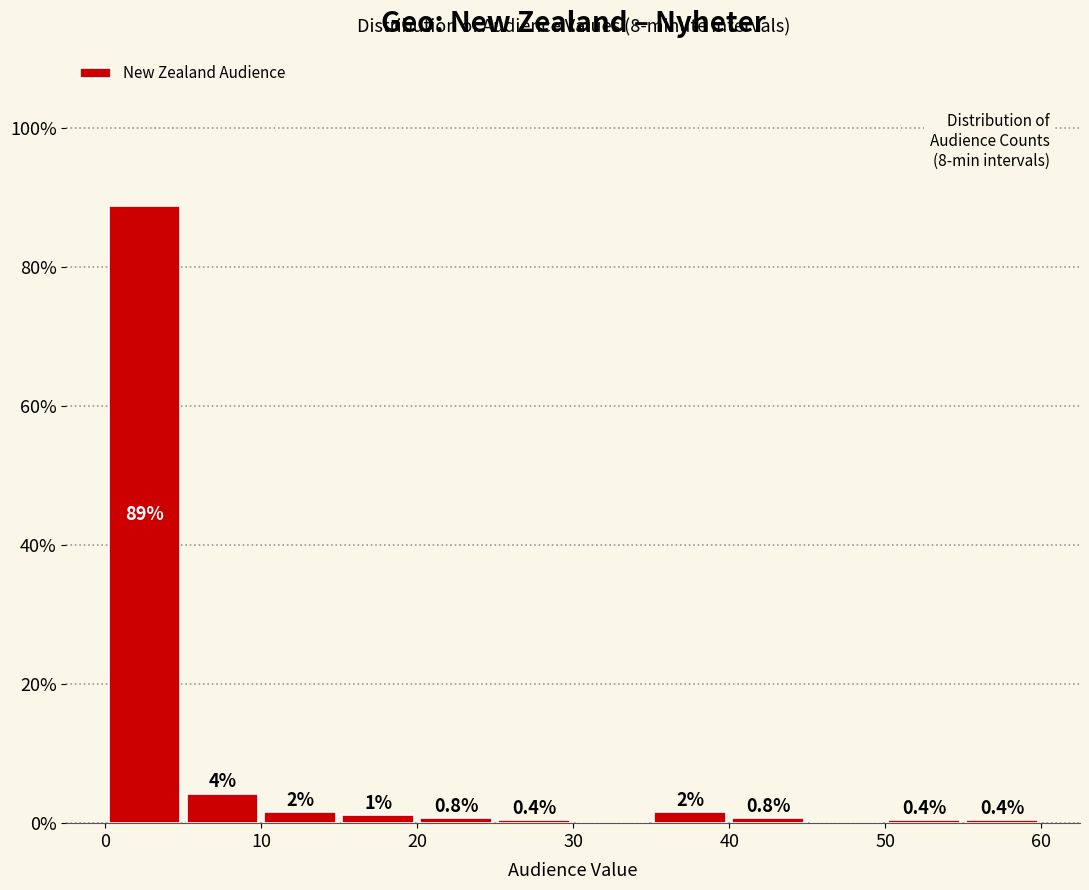

Over which range of the x-axis is the bar tallest?

0 to 5